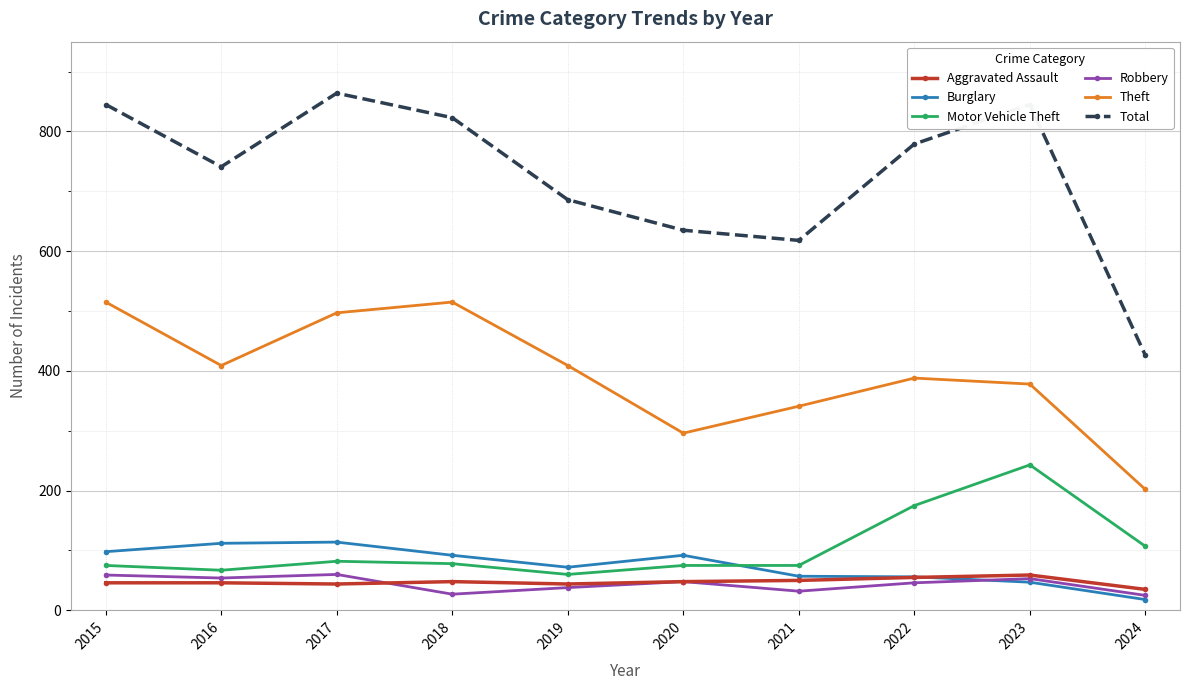

Between 2017 and 2019, which series saw the biggest shift?

Total